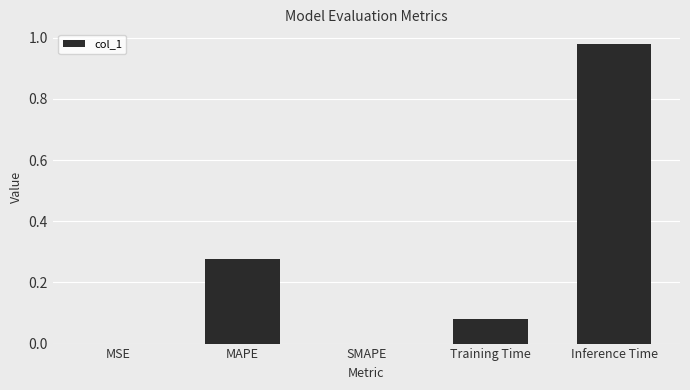

What is the sum of all values?

1.3